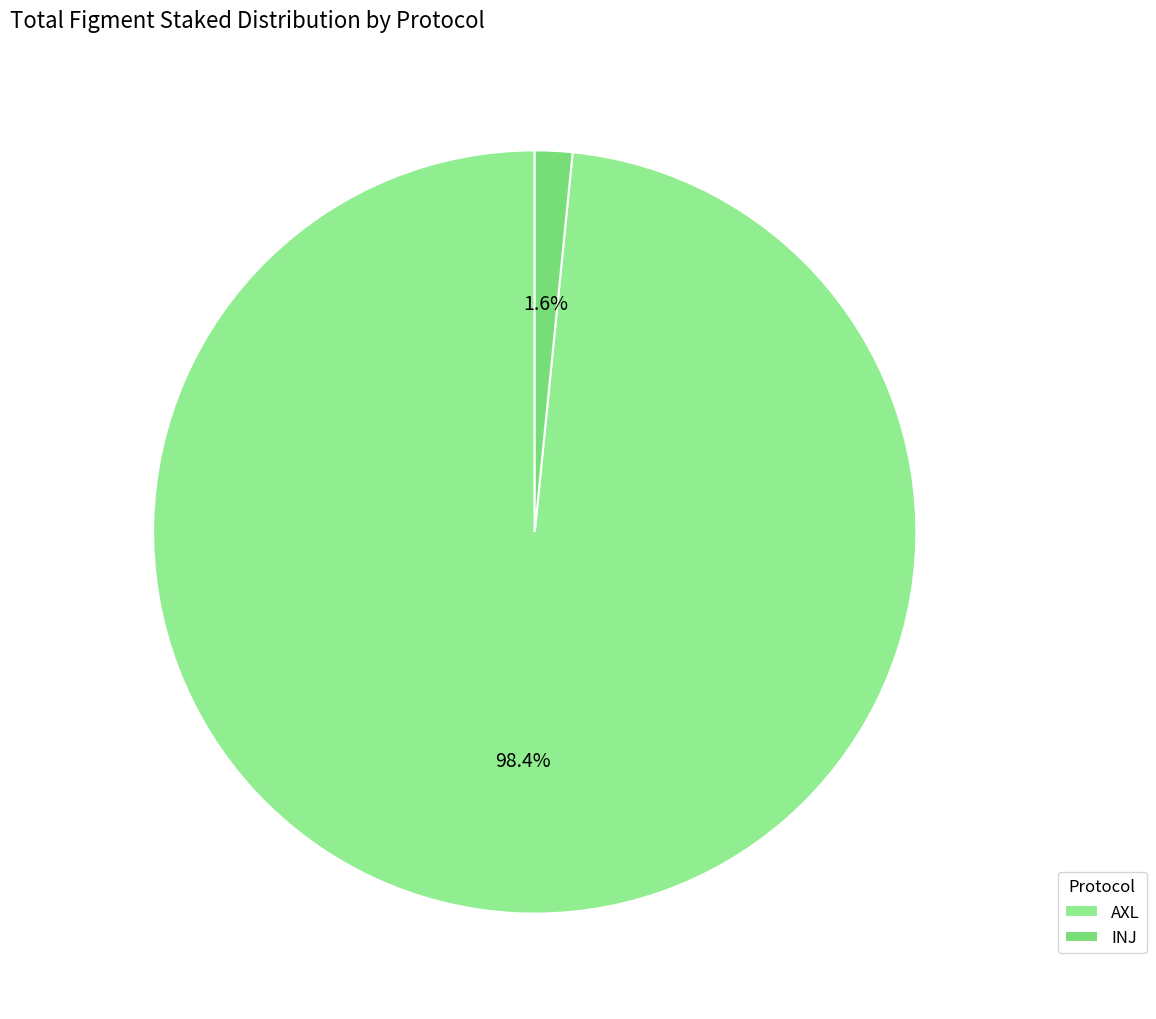

How many segments does this pie chart have?

2